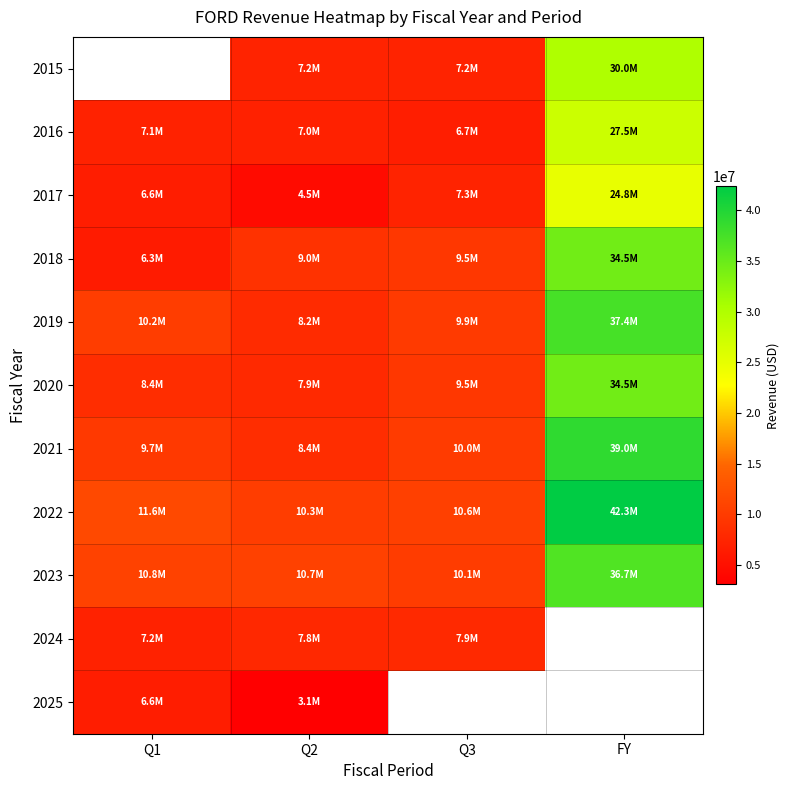

Which series has the widest spread of values?

2022